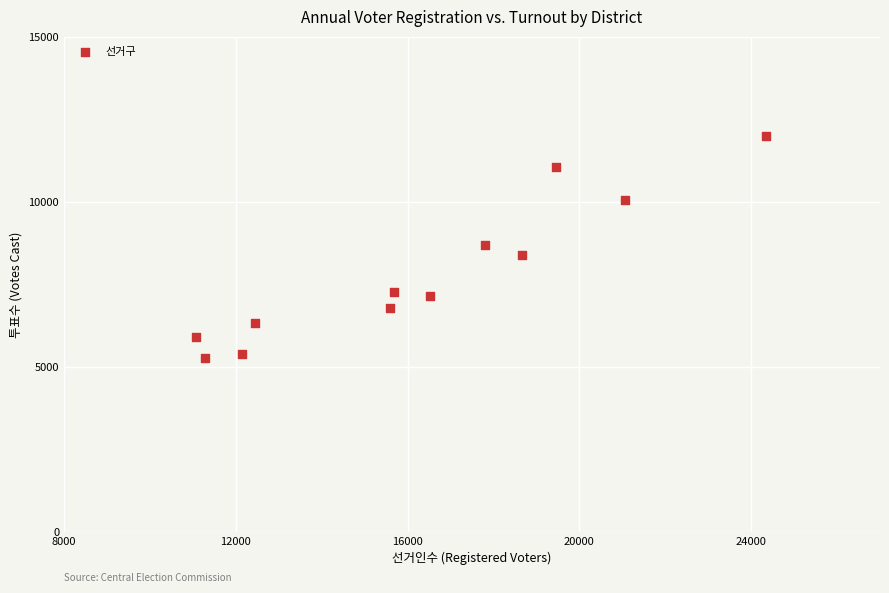

What is the average X value?

16341